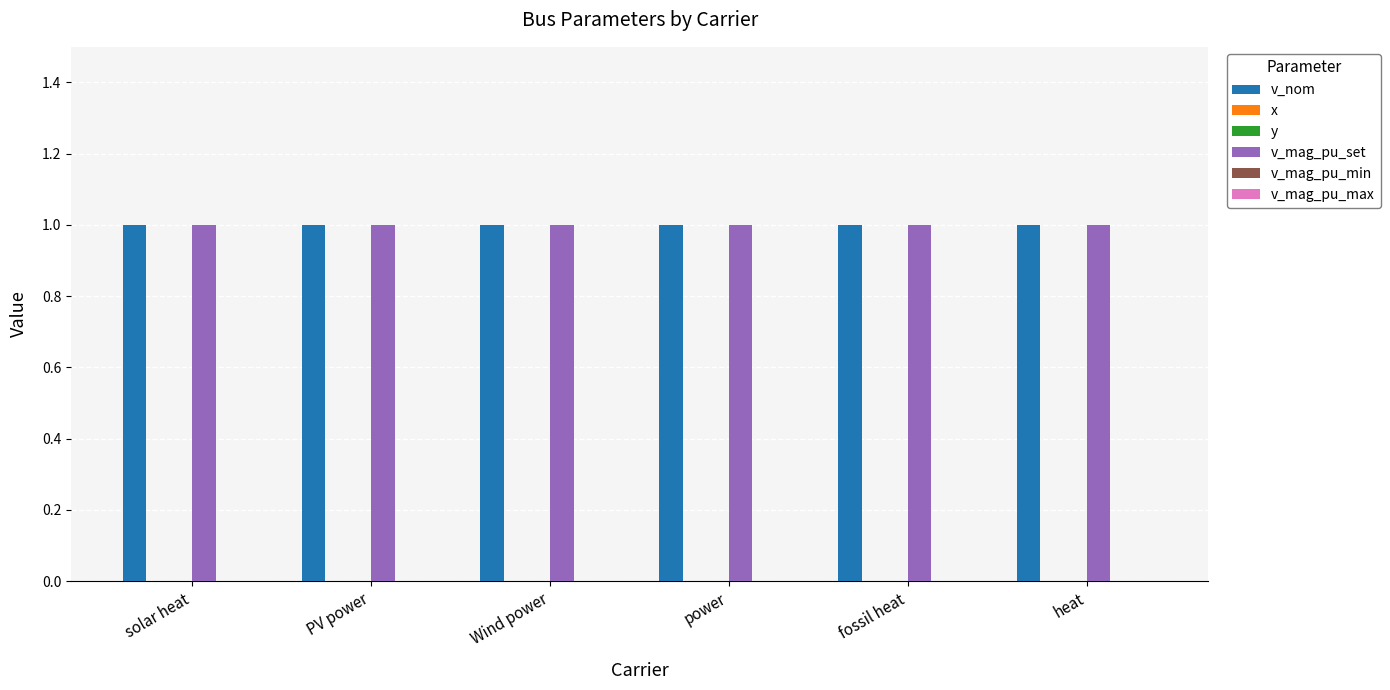

What is the label of the 1st bar from the left?

solar heat